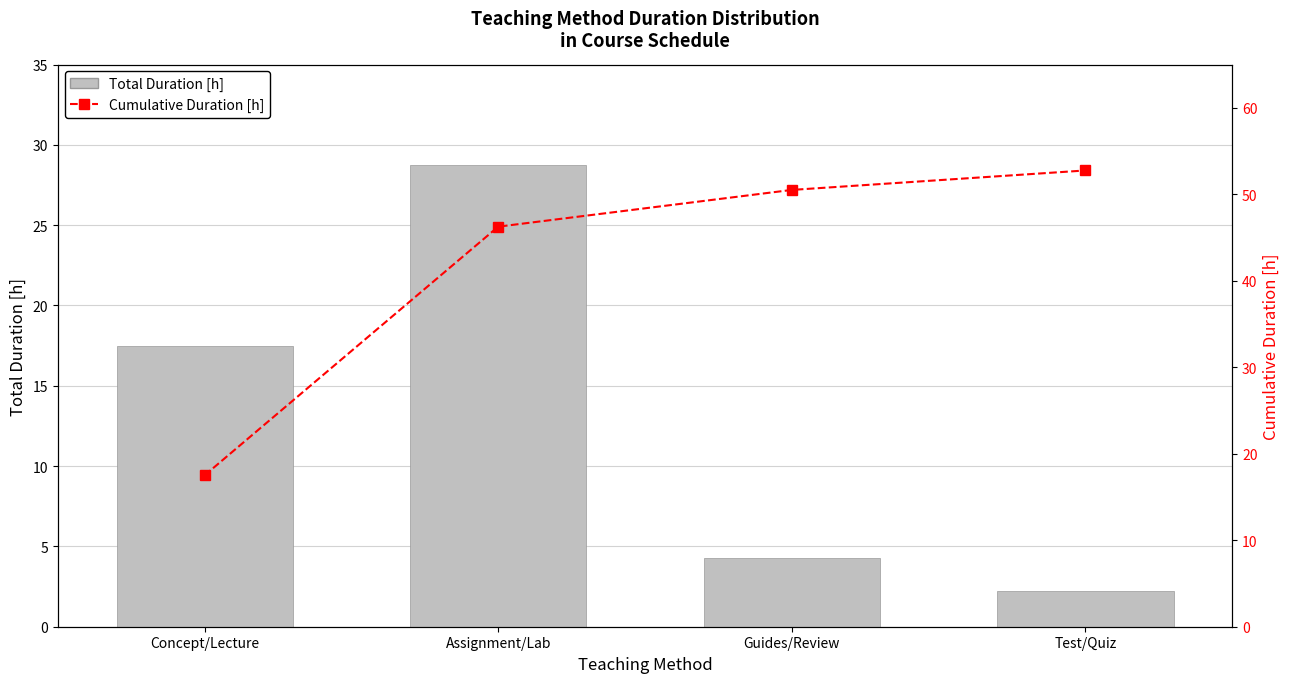

Reading left to right, transcribe all the data shown in this chart.

Total Duration [h]: Concept/Lecture=17.5	Assignment/Lab=28.8	Guides/Review=4.2	Test/Quiz=2.2
Cumulative Duration [h]: Concept/Lecture=17.5	Assignment/Lab=46.2	Guides/Review=50.5	Test/Quiz=52.8